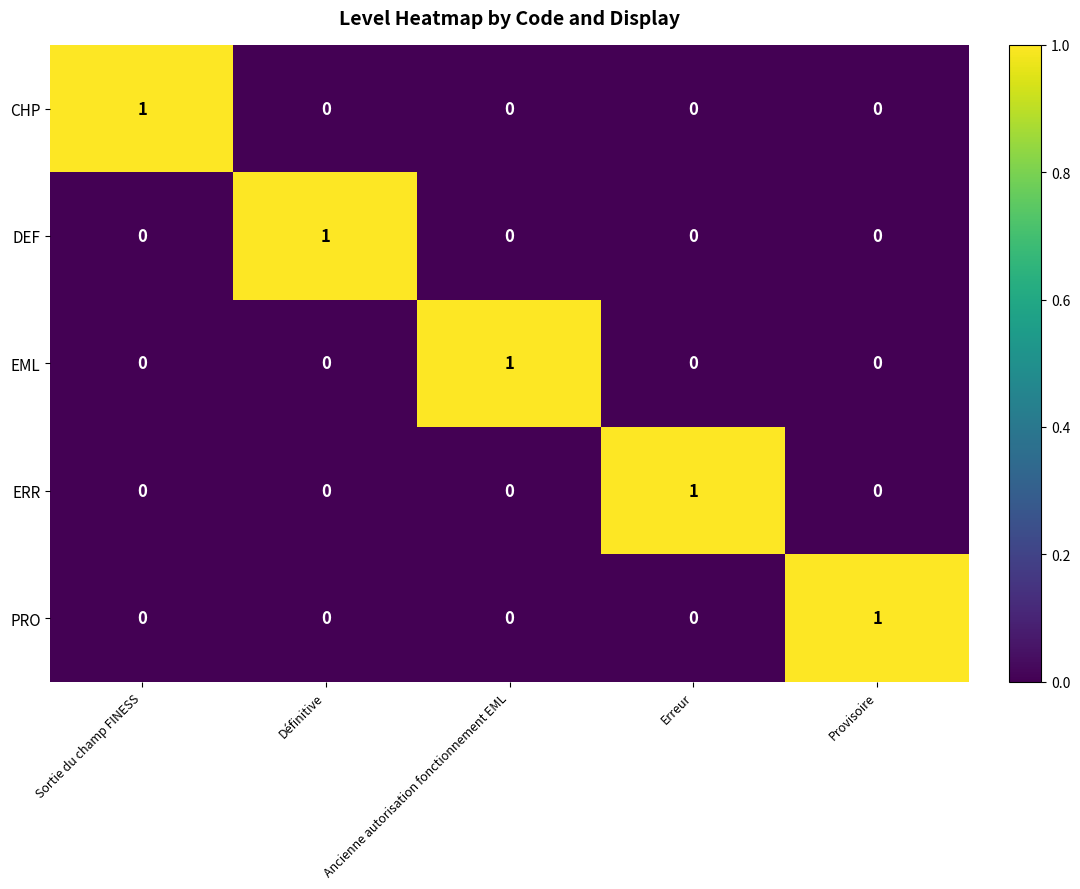

Is it true that PRO equals 2 at Provisoire?

False